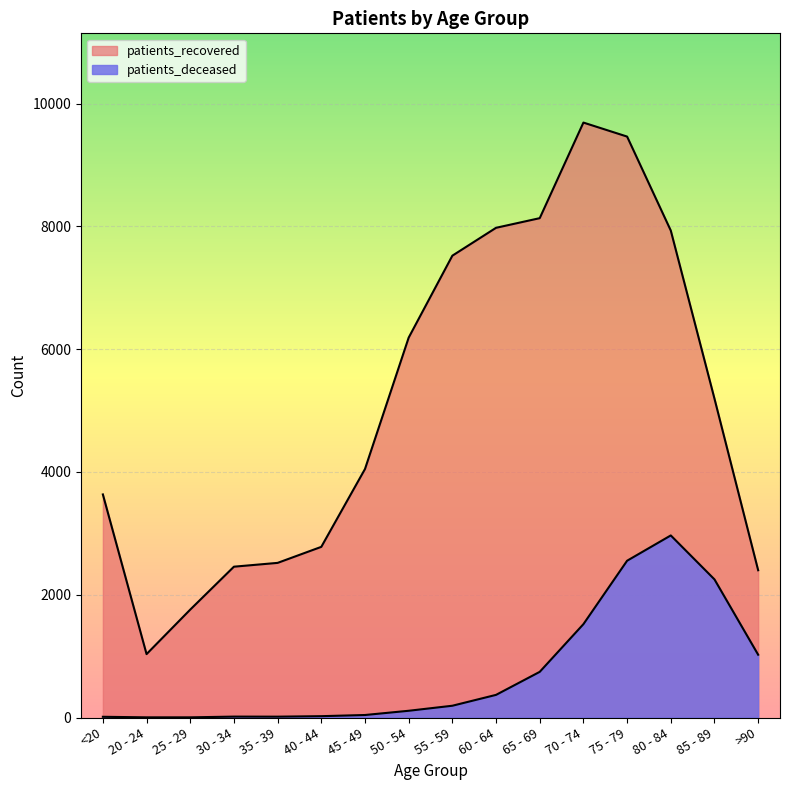

What is the total value across all series at 55 - 59?

7715